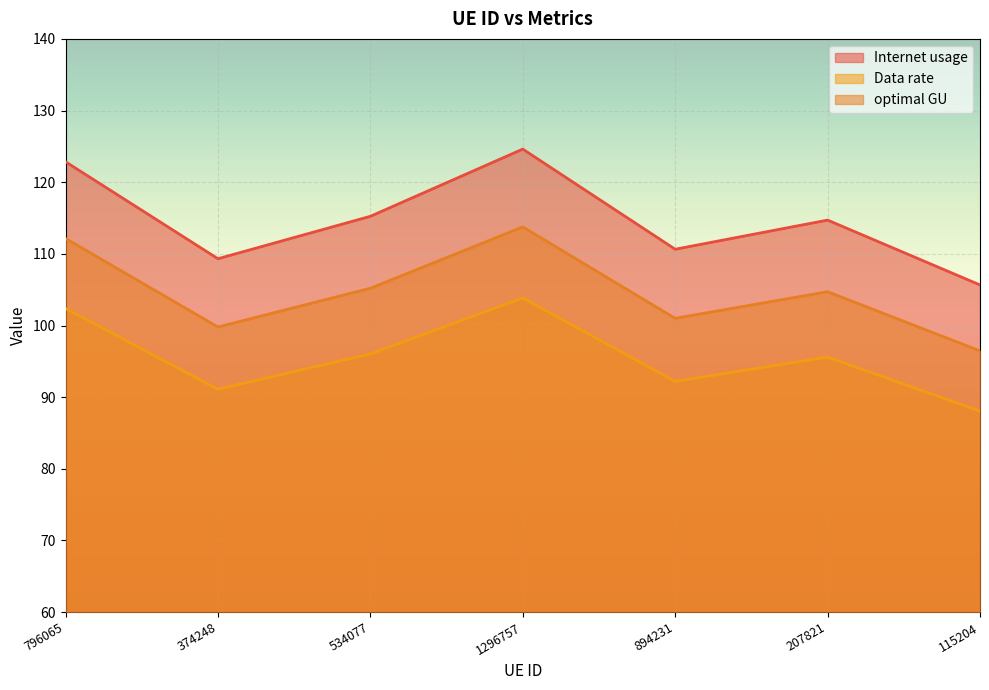

How many data points does each series have?

7